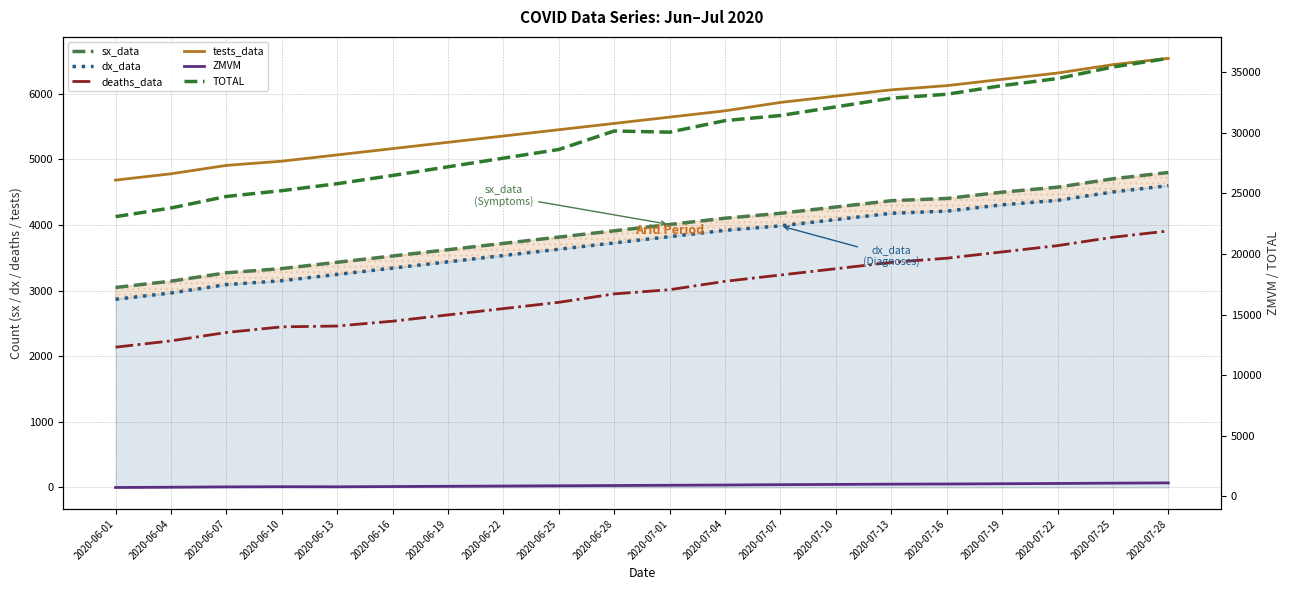

List the labels in order of deaths_data value, largest first.

2020-07-28, 2020-07-25, 2020-07-22, 2020-07-19, 2020-07-16, 2020-07-13, 2020-07-10, 2020-07-07, 2020-07-04, 2020-07-01, 2020-06-28, 2020-06-25, 2020-06-22, 2020-06-19, 2020-06-16, 2020-06-13, 2020-06-10, 2020-06-07, 2020-06-04, 2020-06-01